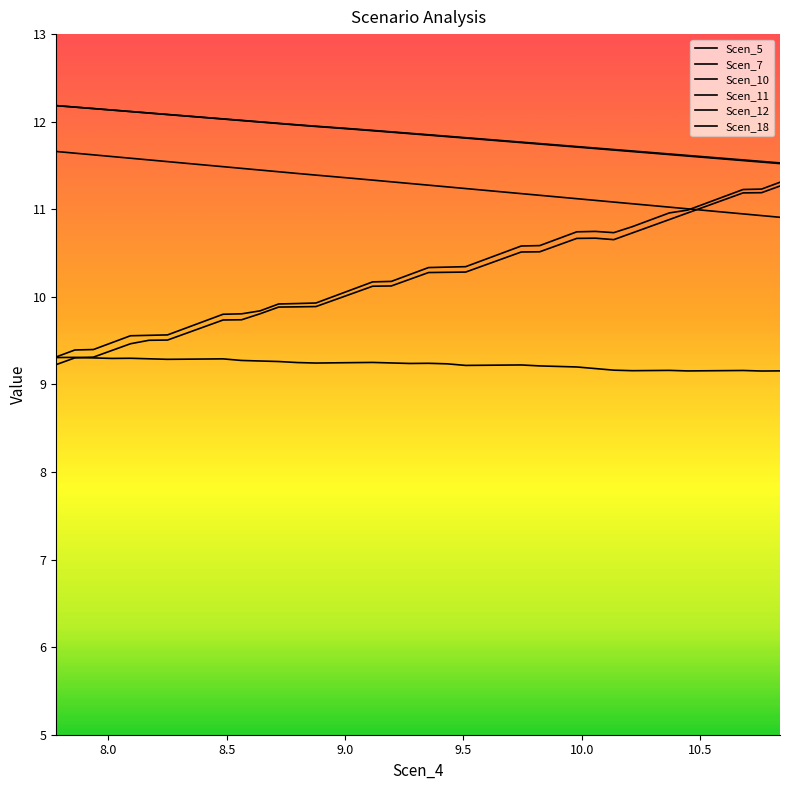

How many lines are shown in the chart?

1